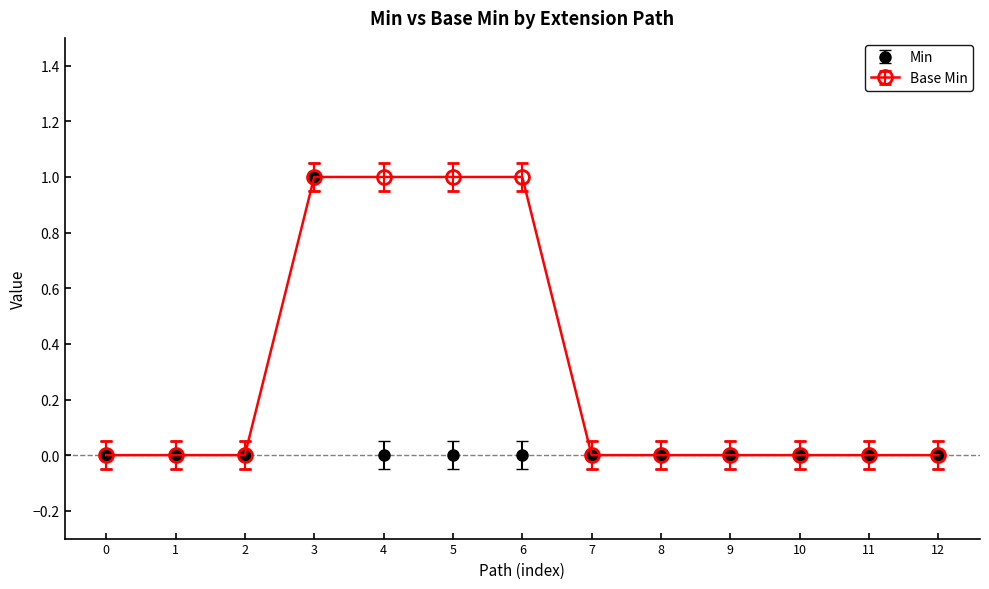

Is this an area chart (filled region under the line)?

No